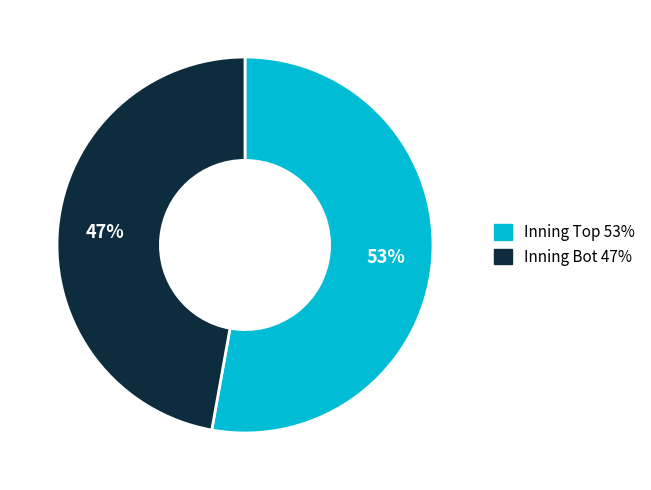

To the nearest percent, what is the difference between the largest and smallest slice percentages?

6%